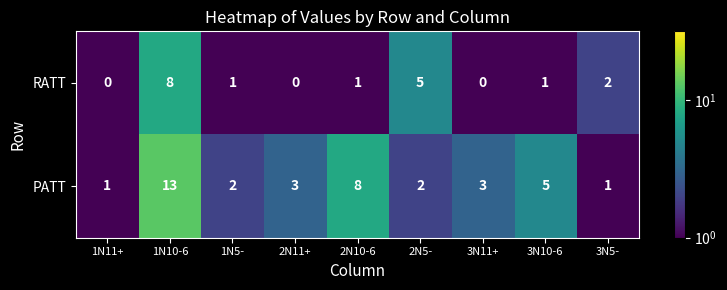

What is the sum of the PATT values at 3N11+ and 3N10-6?

8